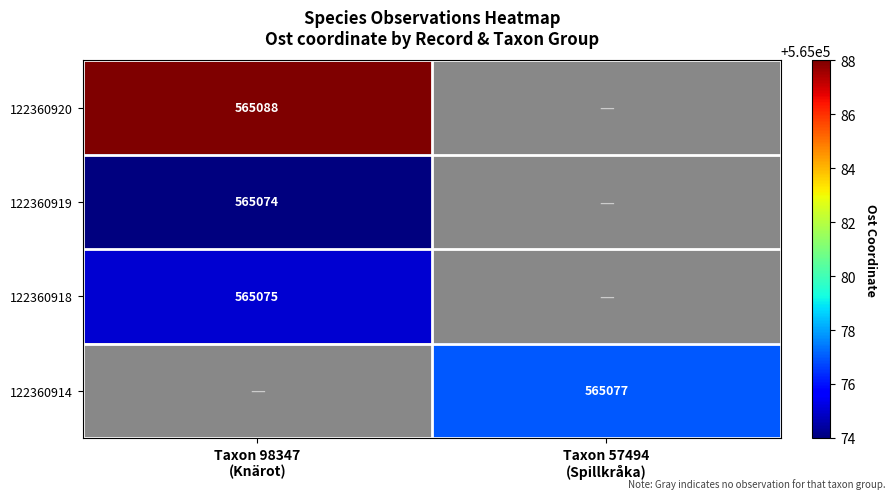

How many distinct data groups are displayed?

4